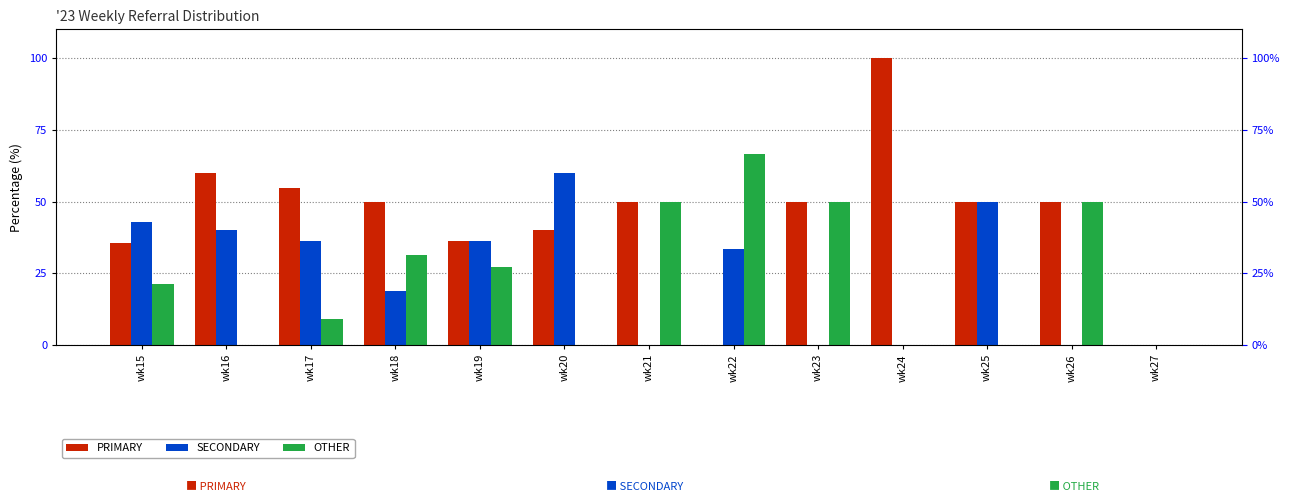

True or false: SECONDARY has a value of -19.4 at wk26.

False